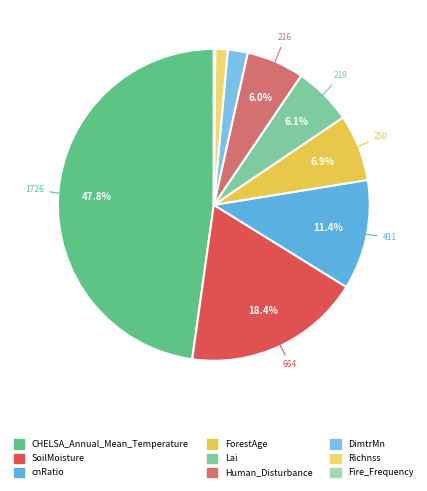

Is there a majority slice in this chart?

No